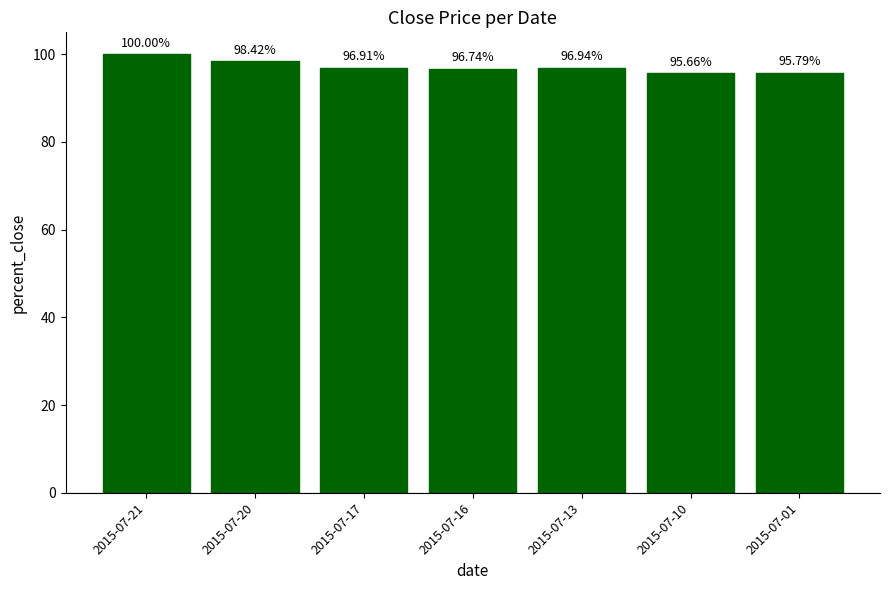

Reading left to right, list all the values displayed in this chart.

2015-07-21=100.0	2015-07-20=98.4	2015-07-17=96.9	2015-07-16=96.7	2015-07-13=96.9	2015-07-10=95.7	2015-07-01=95.8